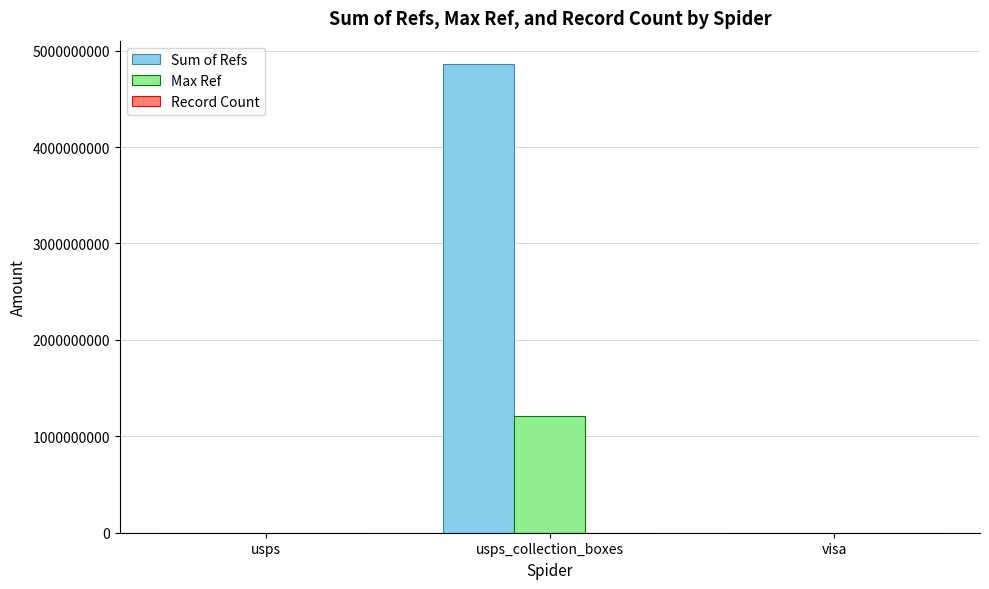

True or false: Sum of Refs has a value of -1810056443 at visa.

False